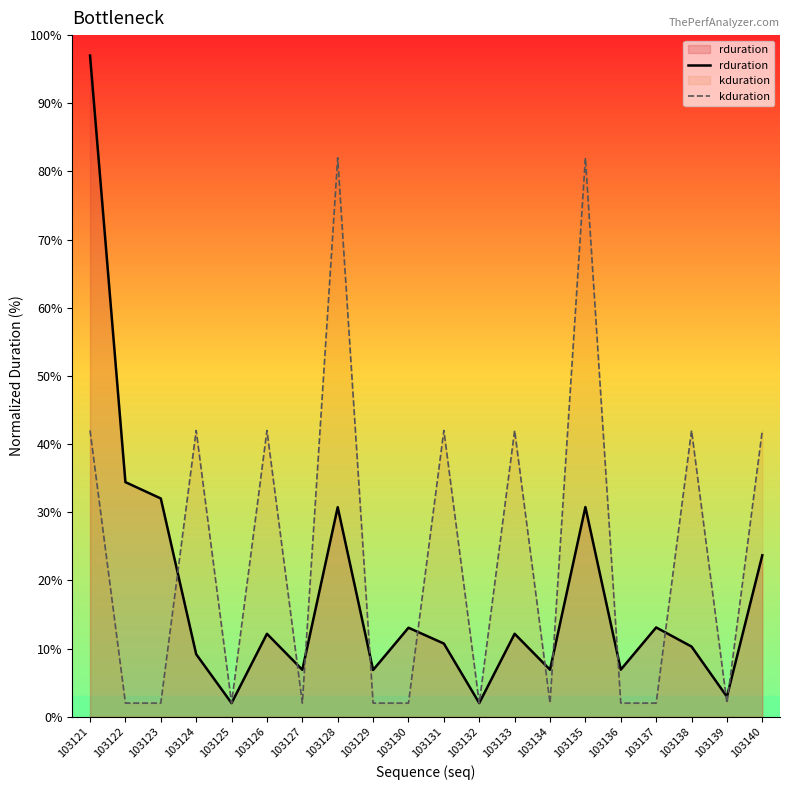

Where do kduration and rduration first cross each other?

103123 and 103124